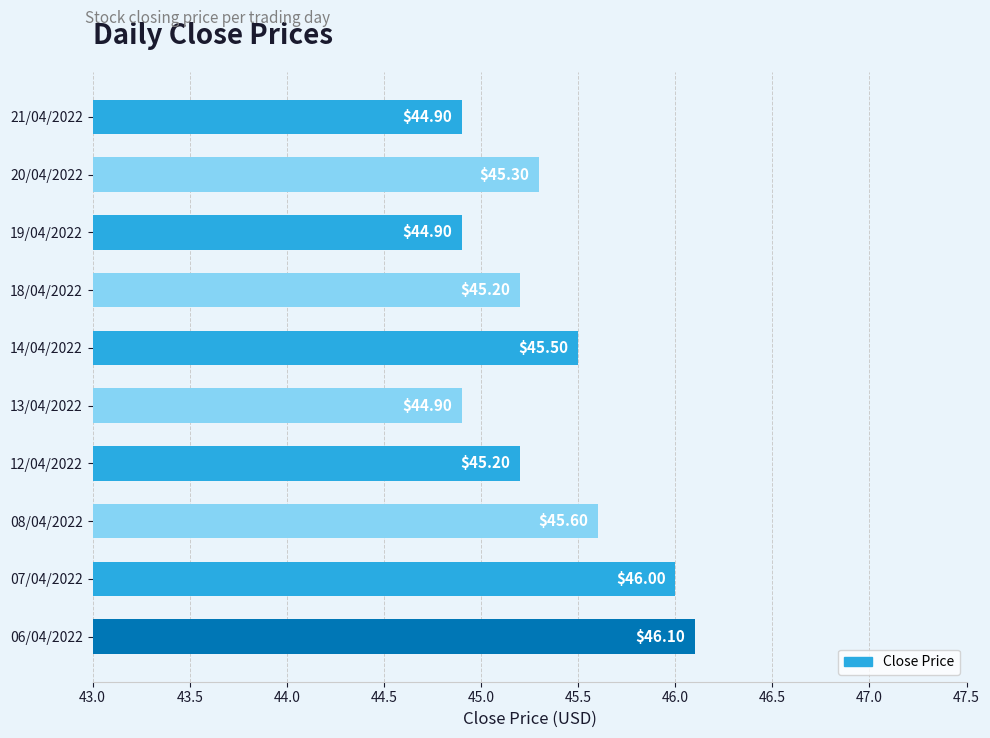

What is the difference between the maximum and second lowest values?

1.2